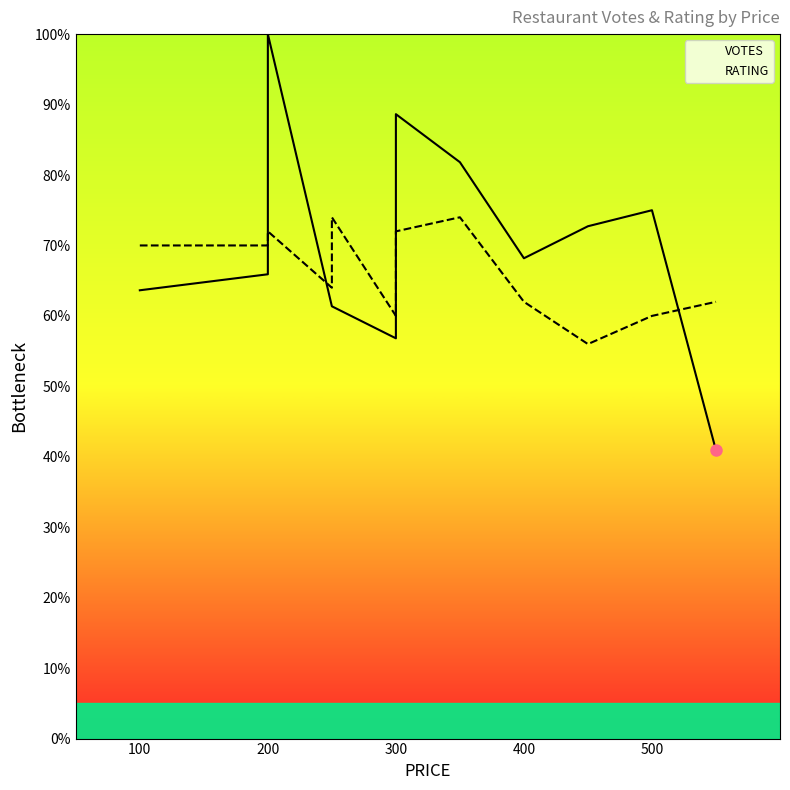

True or false: RATING has more than 2 points higher than both neighbors.

True